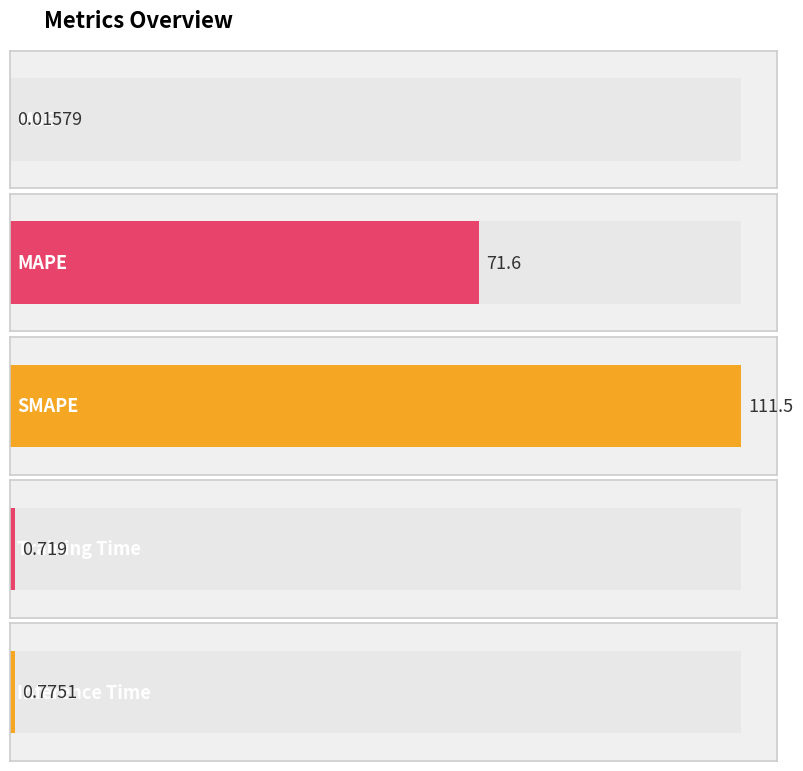

List the labels in order of value, largest first.

SMAPE, MAPE, Inference Time, Training Time, MSE